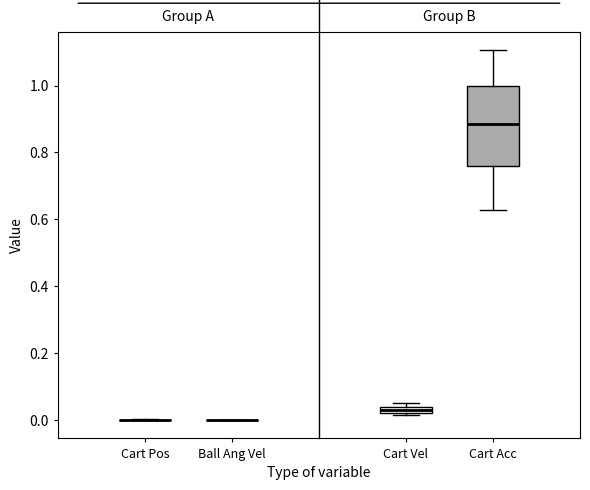

Where does the median line of the box for Cart Acc sit on the y-axis? The values are not printed on the chart, so give them approximately, as read against the axis.

0.88